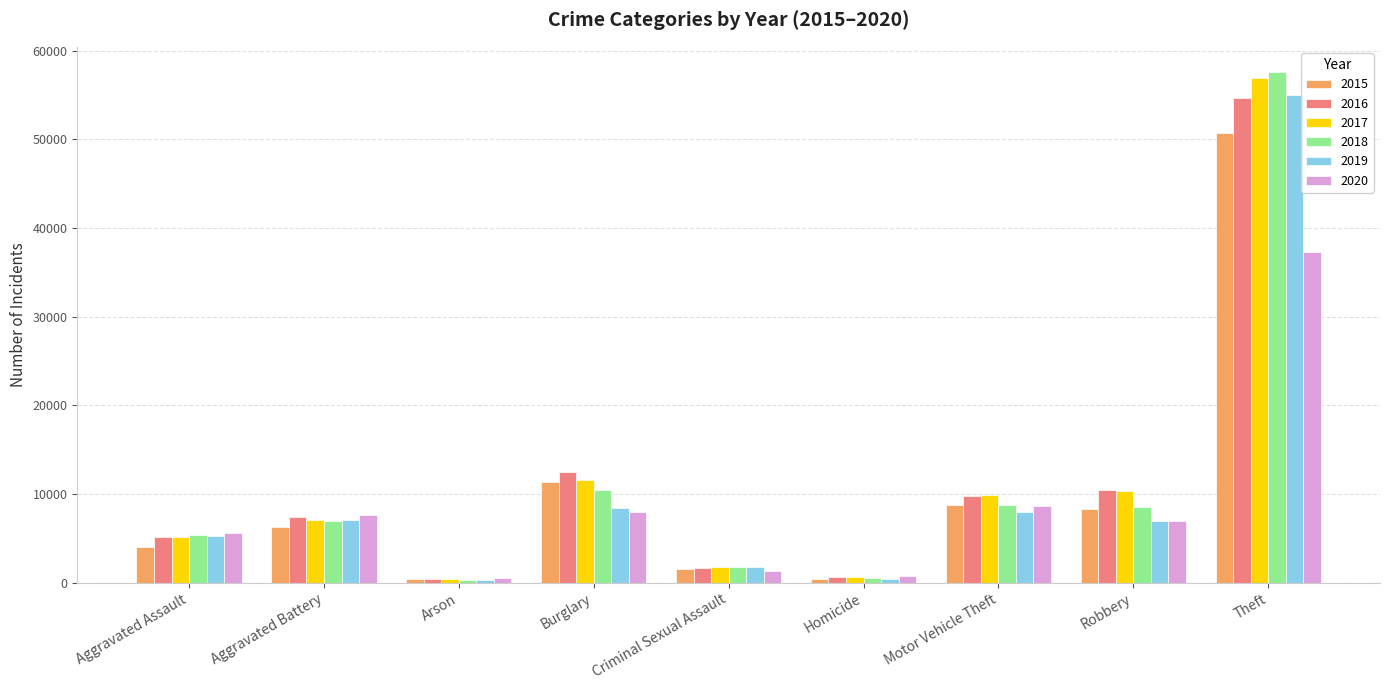

At which category does the chart reach its peak across all series?

Theft